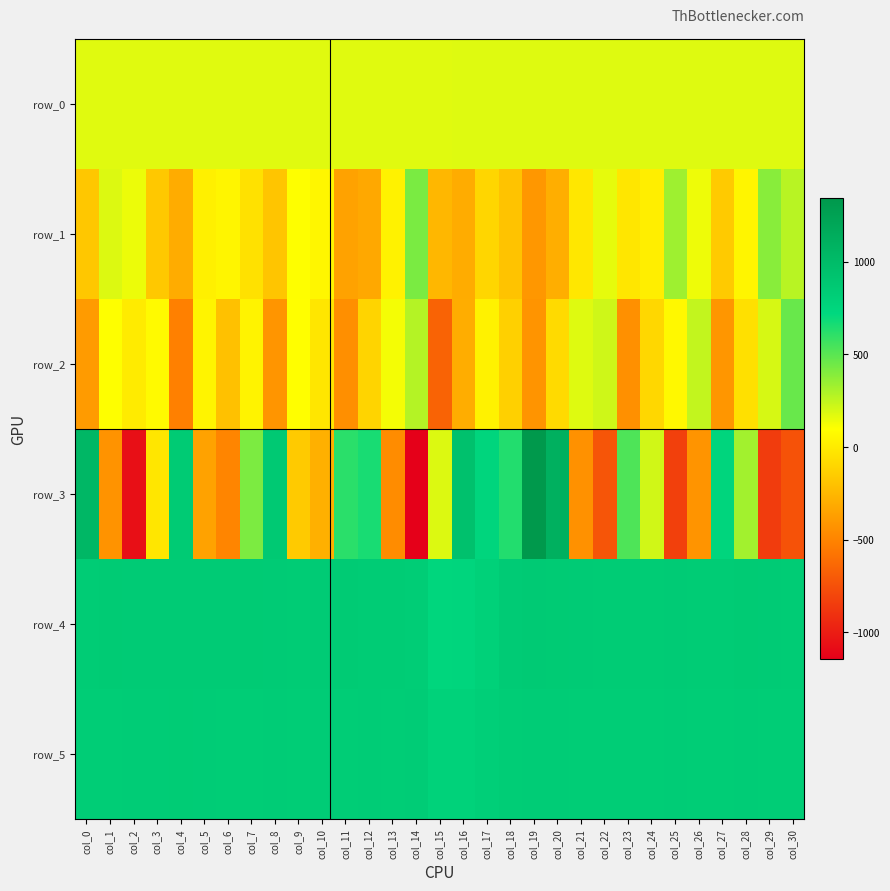

True or false: row_4 has a value of 844.0 at col_2.

True